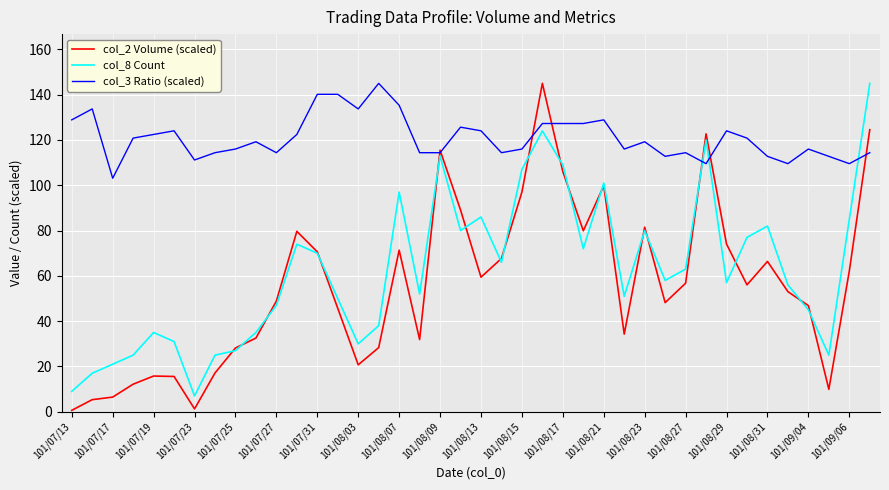

What is the highest value of the col_3 Ratio (scaled) series?

145.0